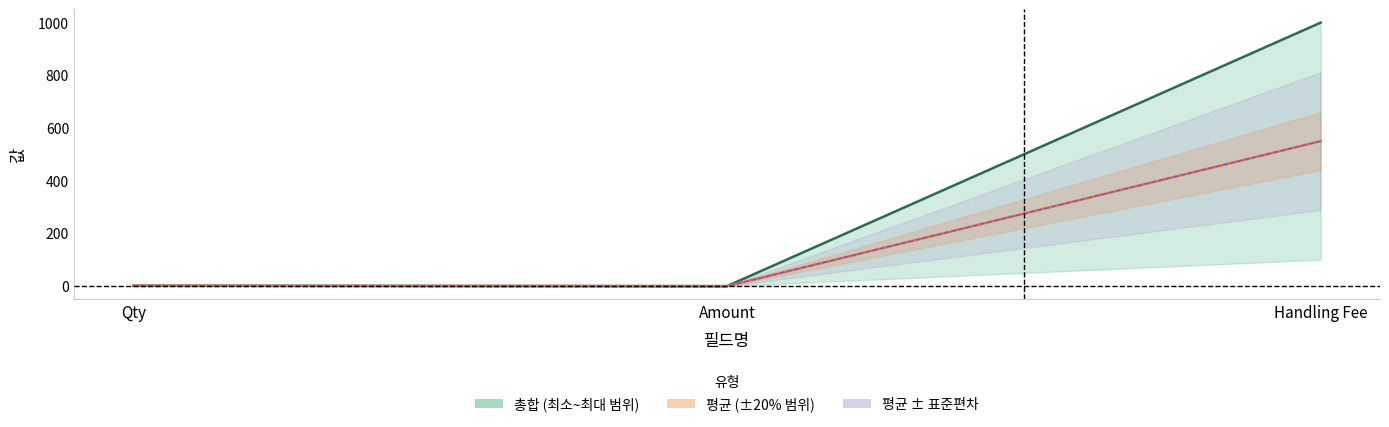

What is the sum of the 총합 (정규화) values at Qty and Handling Fee?

1001.7